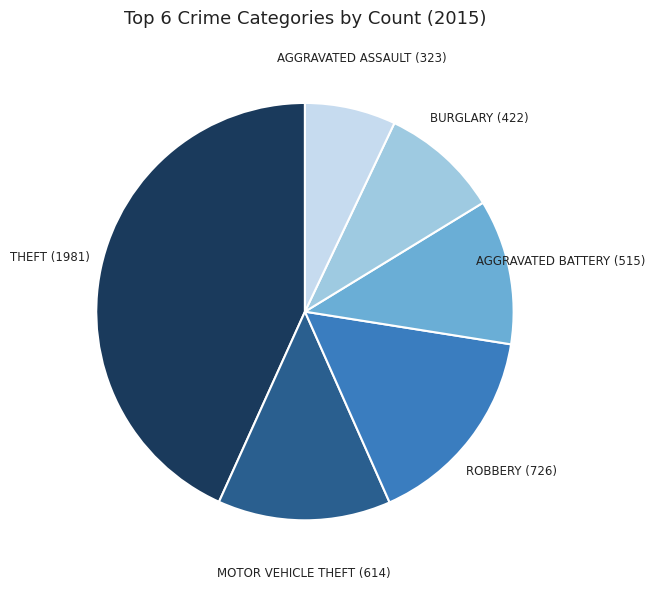

Is there a majority slice in this chart?

No